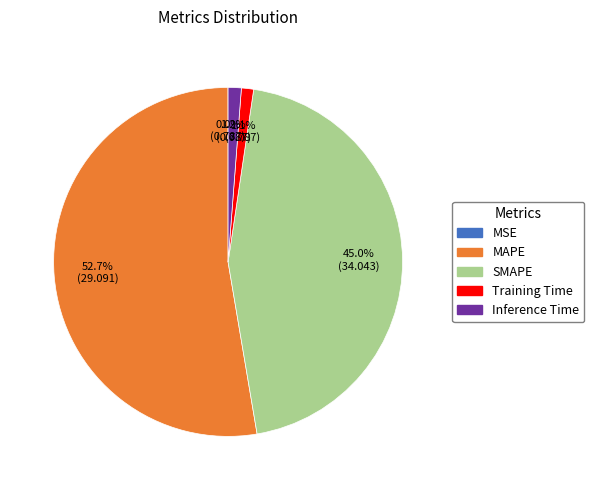

Does any single category account for the majority?

Yes